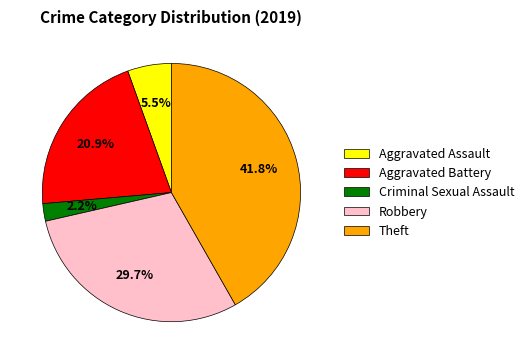

To the nearest percent, what is the difference between the Criminal Sexual Assault and Aggravated Battery slice percentages?

19%